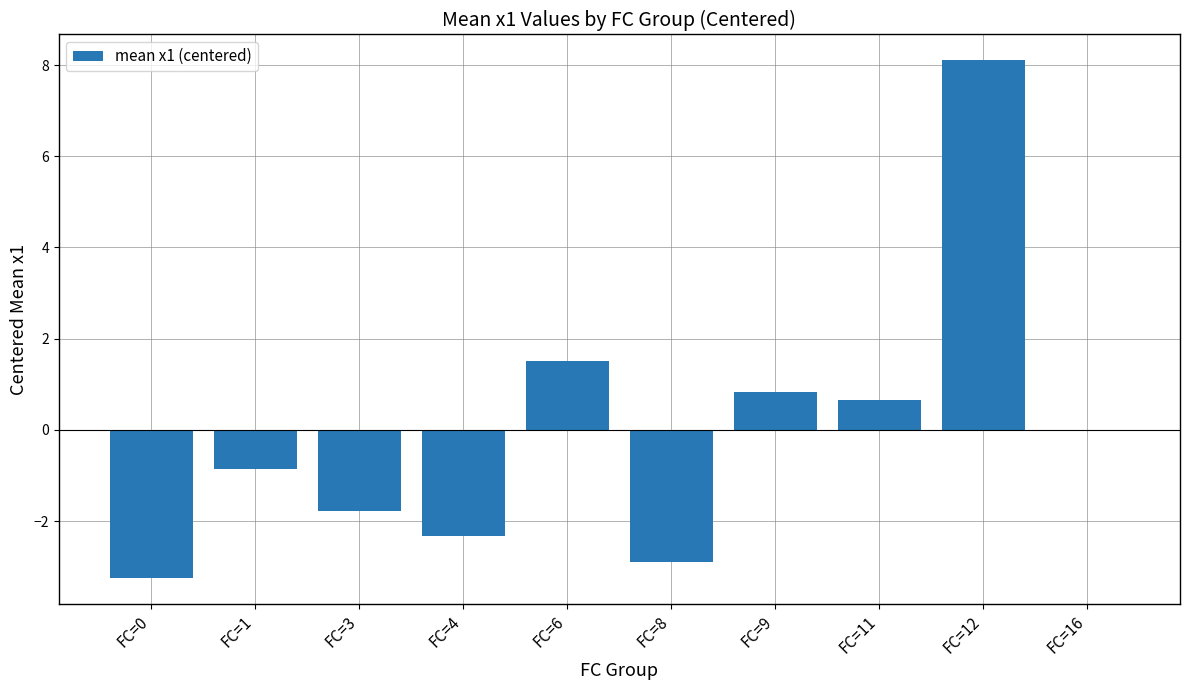

Where is the data nearest to the value 2?

FC=6